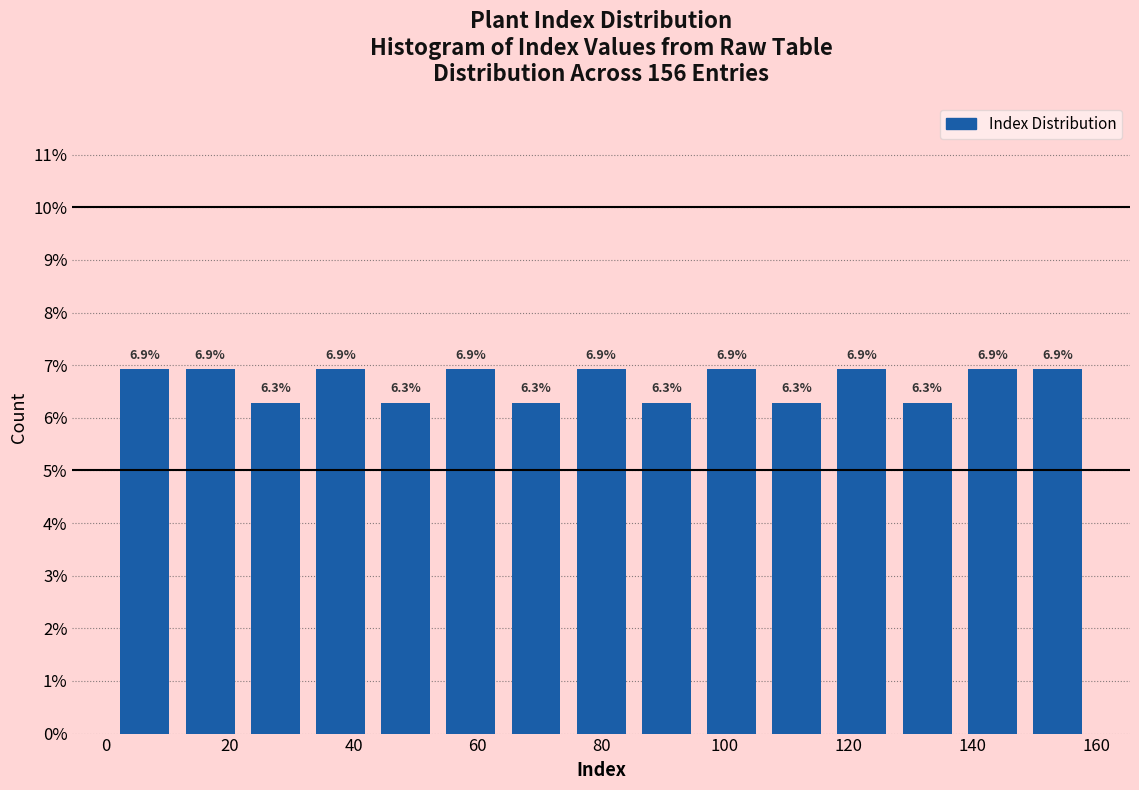

Reading left to right, transcribe this chart: for each bar, give the range it covers on the x-axis and its height. The bar edges are not printed on the chart, so give them approximately, as read against the axis.

2 to 12: 6.9
12 to 22: 6.9
22 to 32: 6.3
32 to 44: 6.9
44 to 54: 6.3
54 to 64: 6.9
64 to 74: 6.3
74 to 86: 6.9
86 to 96: 6.3
96 to 106: 6.9
106 to 116: 6.3
116 to 128: 6.9
128 to 138: 6.3
138 to 148: 6.9
148 to 160: 6.9